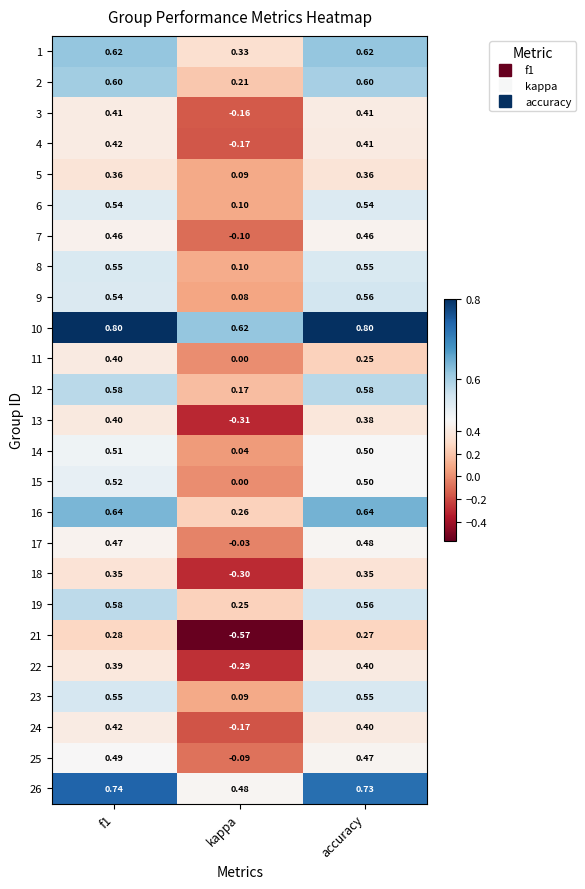

Where is 6 nearest to the value 0?

kappa